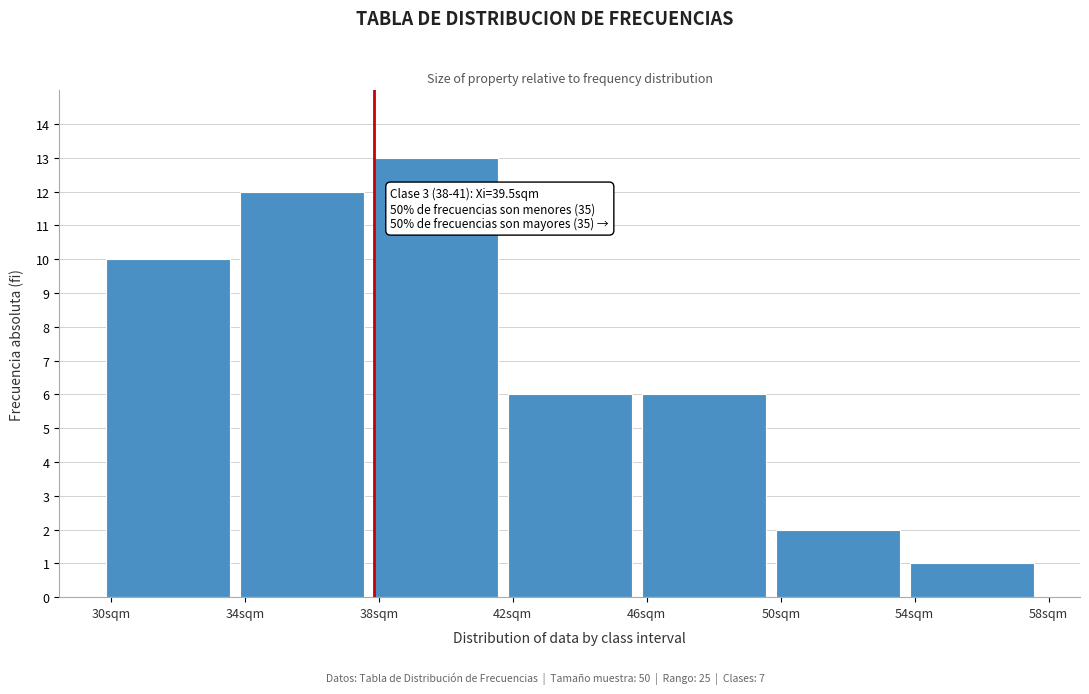

Reading left to right, extract all data points from this chart.

30sqm=10	34sqm=12	38sqm=13	42sqm=6	46sqm=6	50sqm=2	54sqm=1